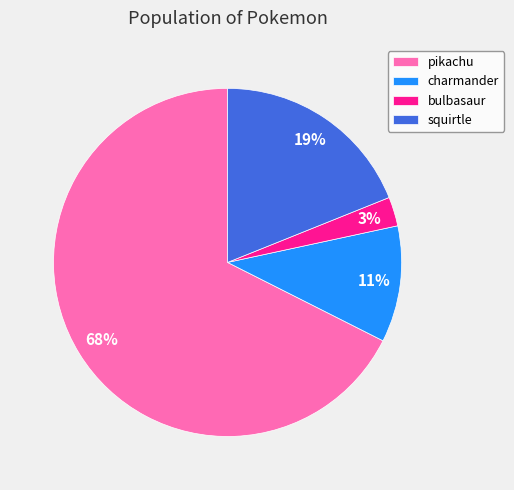

Does any single category account for the majority?

Yes